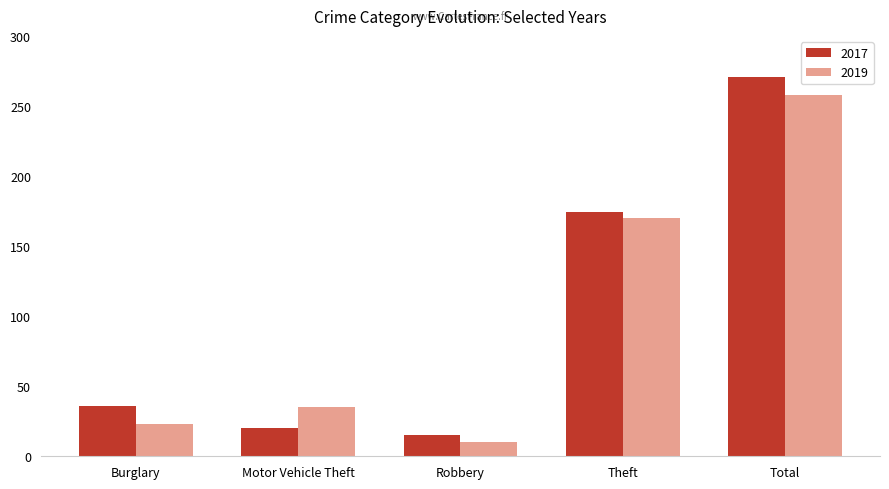

At how many categories does at least one series exceed 131?

2